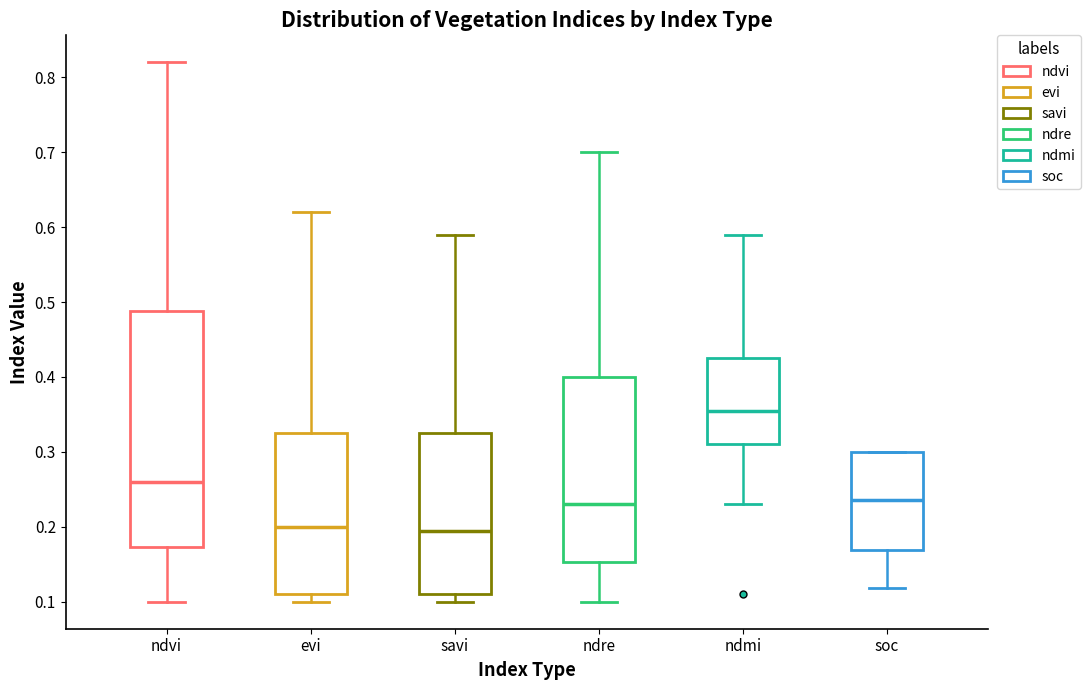

Reading left to right, read every box against the y-axis: the position of its median line, the range the box covers, and the ends of its whiskers. The values are not printed on the chart, so give them approximately, as read against the axis.

ndvi: median 0.26, box 0.17 to 0.49, whiskers 0.10 to 0.82
evi: median 0.20, box 0.11 to 0.33, whiskers 0.10 to 0.62
savi: median 0.20, box 0.11 to 0.33, whiskers 0.10 to 0.59
ndre: median 0.23, box 0.15 to 0.40, whiskers 0.10 to 0.70
ndmi: median 0.36, box 0.31 to 0.43, whiskers 0.23 to 0.59
soc: median 0.24, box 0.17 to 0.30, whiskers 0.12 to 0.30